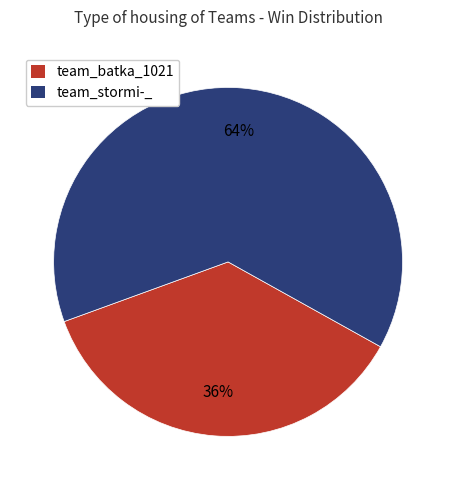

What percentage is the team_stormi-_ slice, to the nearest percent?

64%